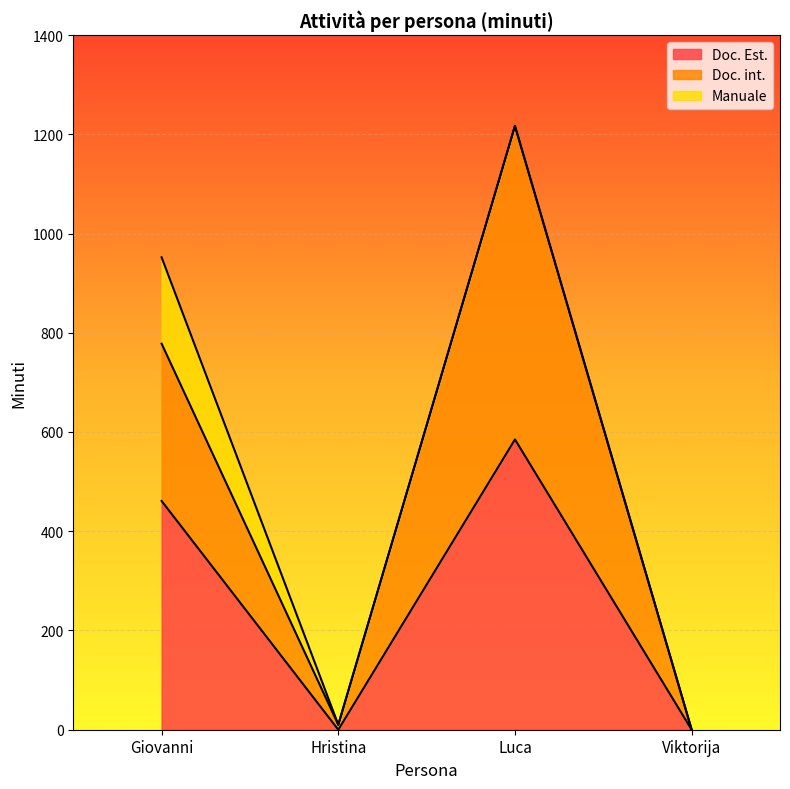

Rank the categories by Doc. Est. value from highest to lowest.

Luca, Giovanni, Hristina, Viktorija